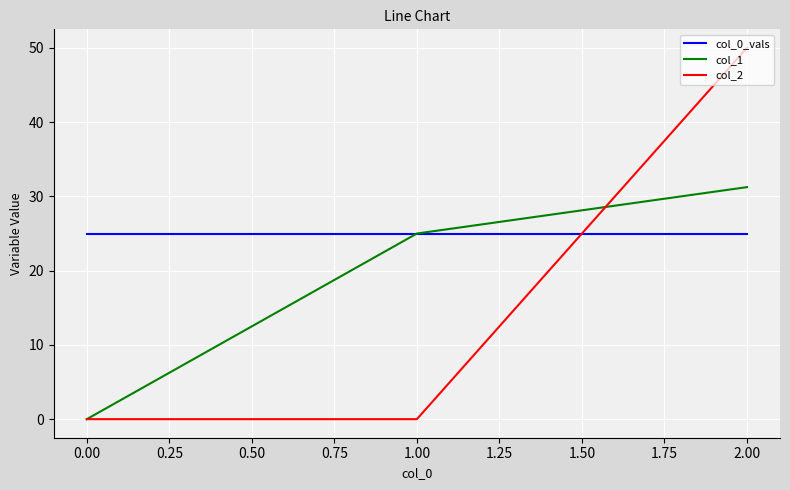

List the series in order of their overall mean, highest first.

col_0_vals, col_1, col_2